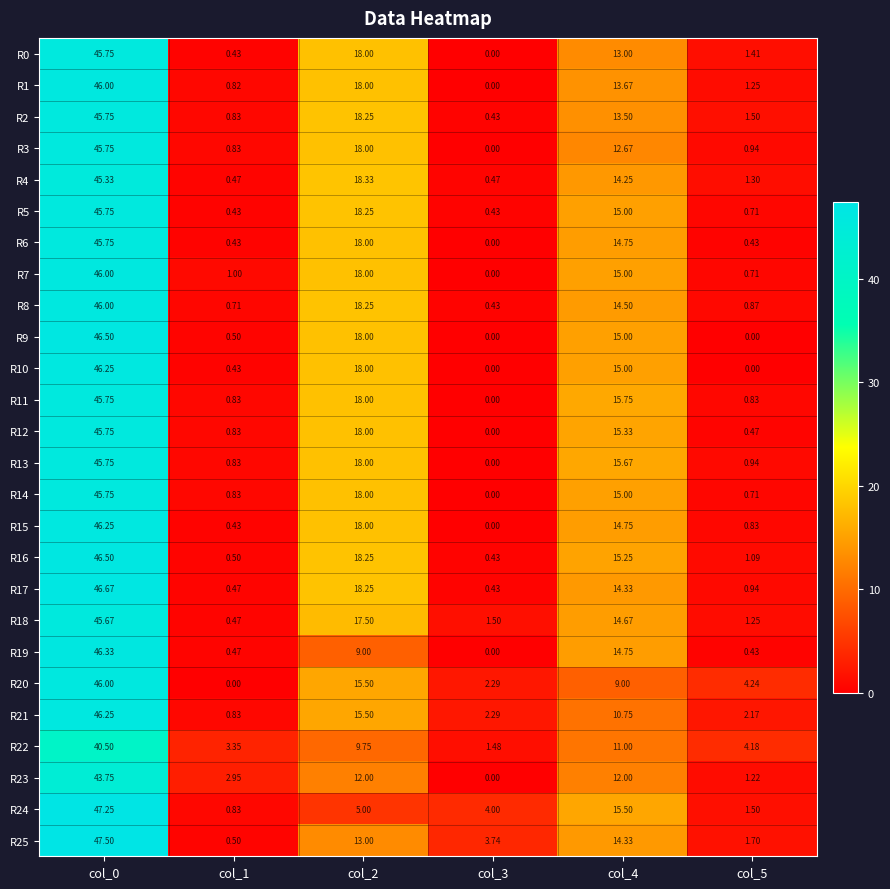

At which category is the sum across all series the highest?

col_0